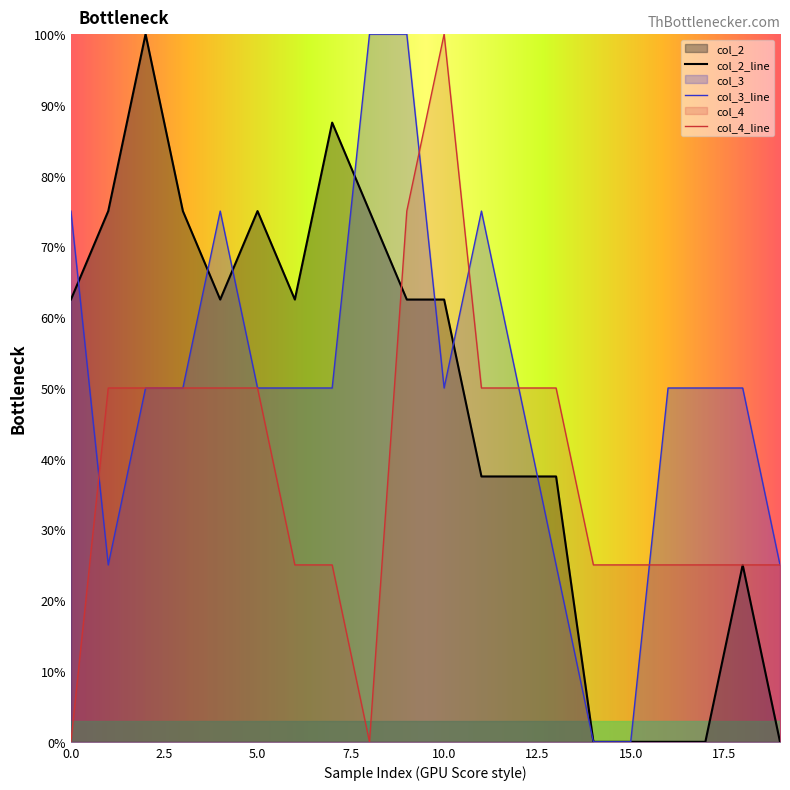

What is the difference between the col_3 values at 6 and 14?

50.0